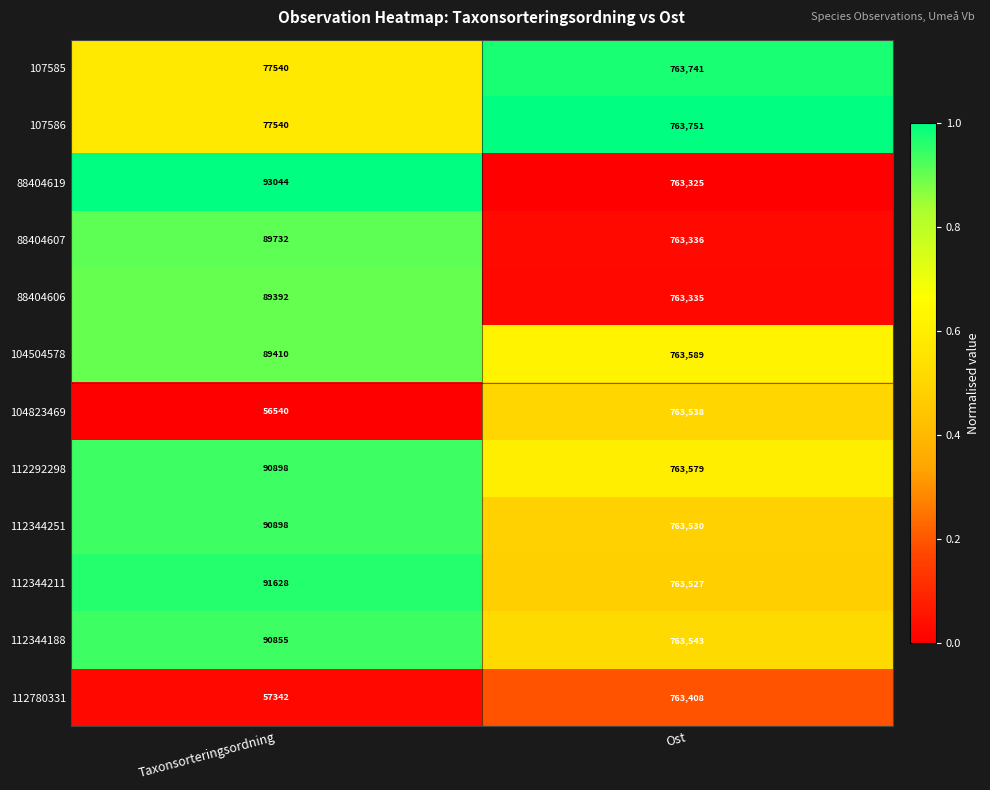

What is the total value across all series at Ost?

9162202